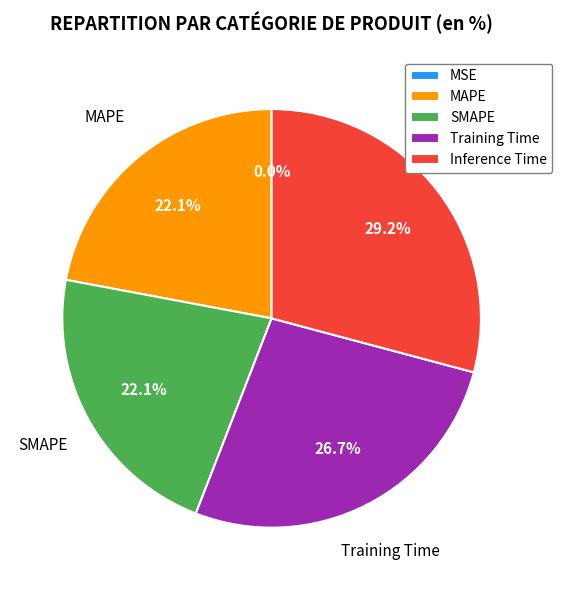

Between SMAPE and Training Time, which is larger?

Training Time